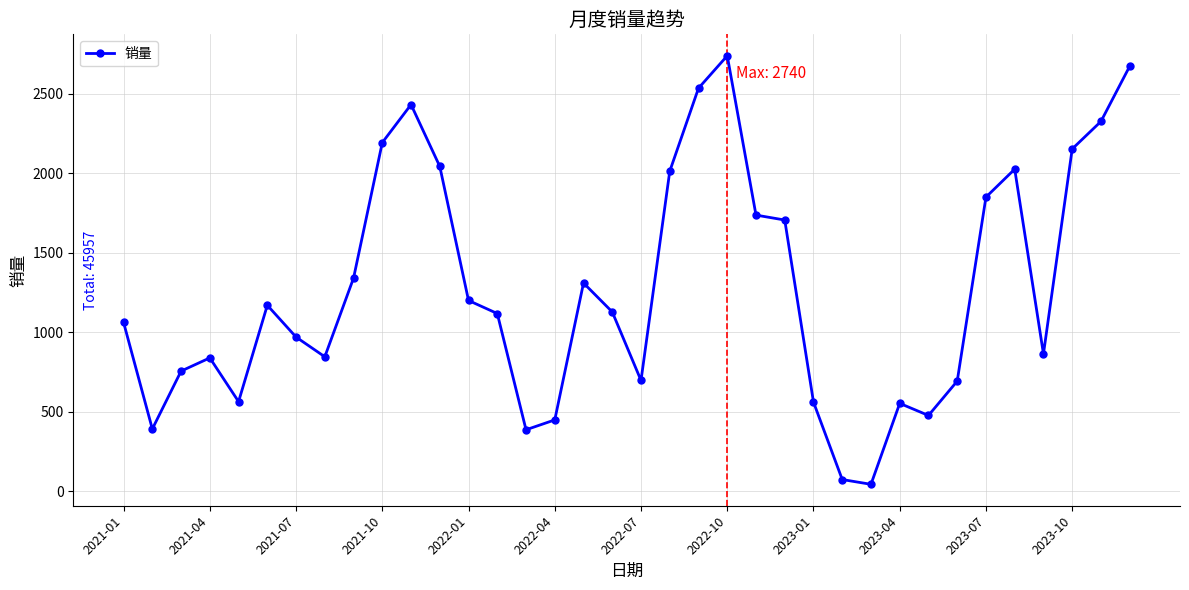

What is the average value?

1277